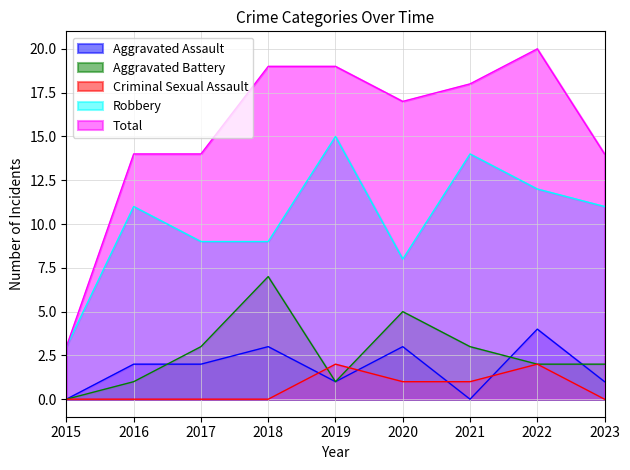

Which has a higher value, 2018 or 2015?

2018